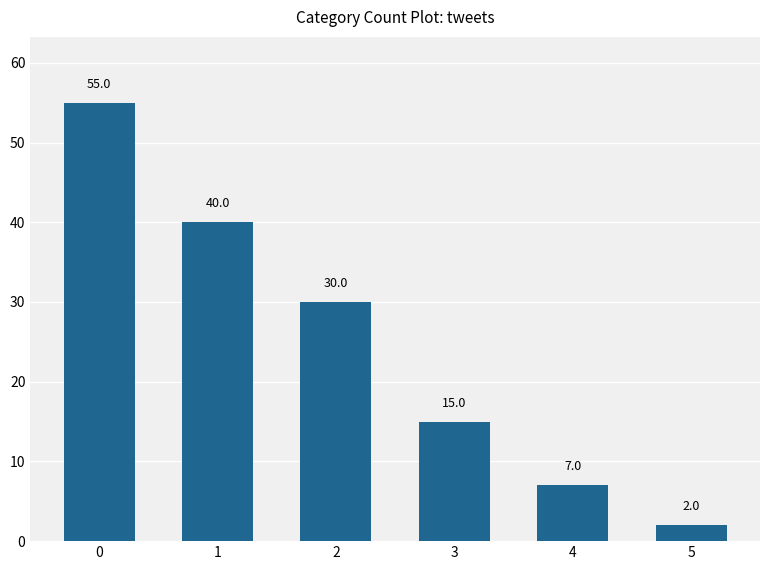

What is the minimum value shown in the chart?

2